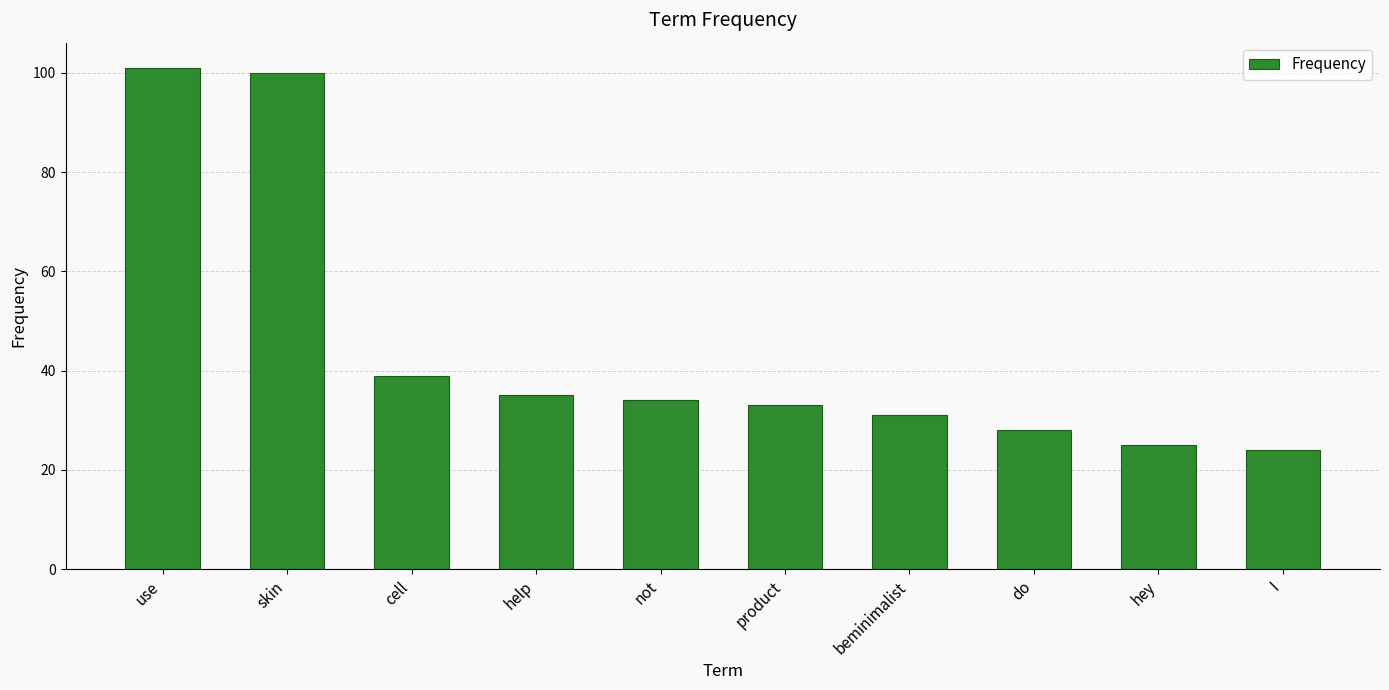

What is the difference between the maximum and minimum values?

77